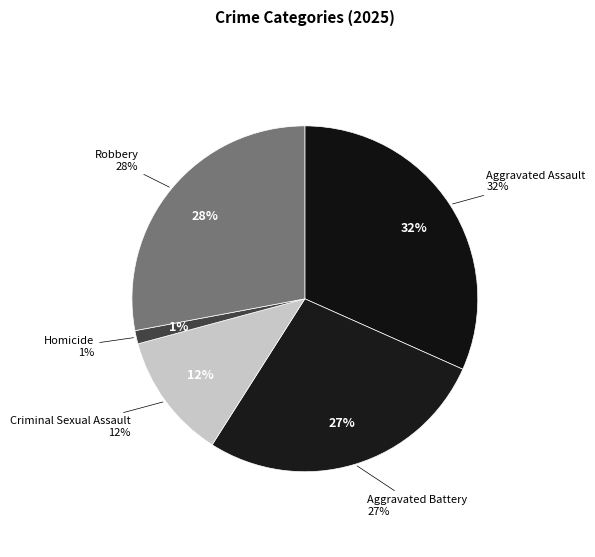

Is it true that Aggravated Battery is 35% of the pie?

False